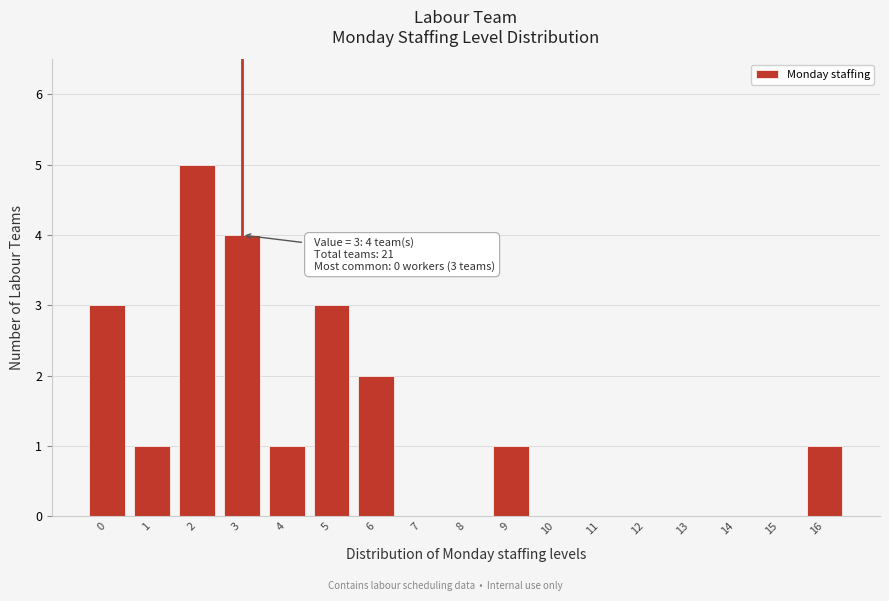

Which range on the x-axis has the tallest bar?

1.5 to 2.5